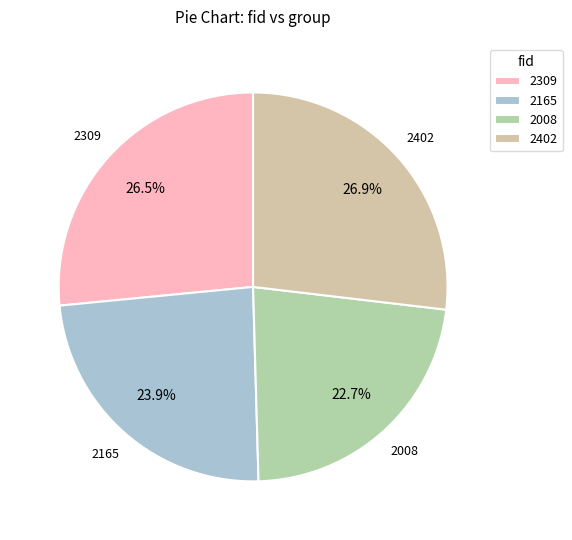

How many slices are in this pie chart?

4